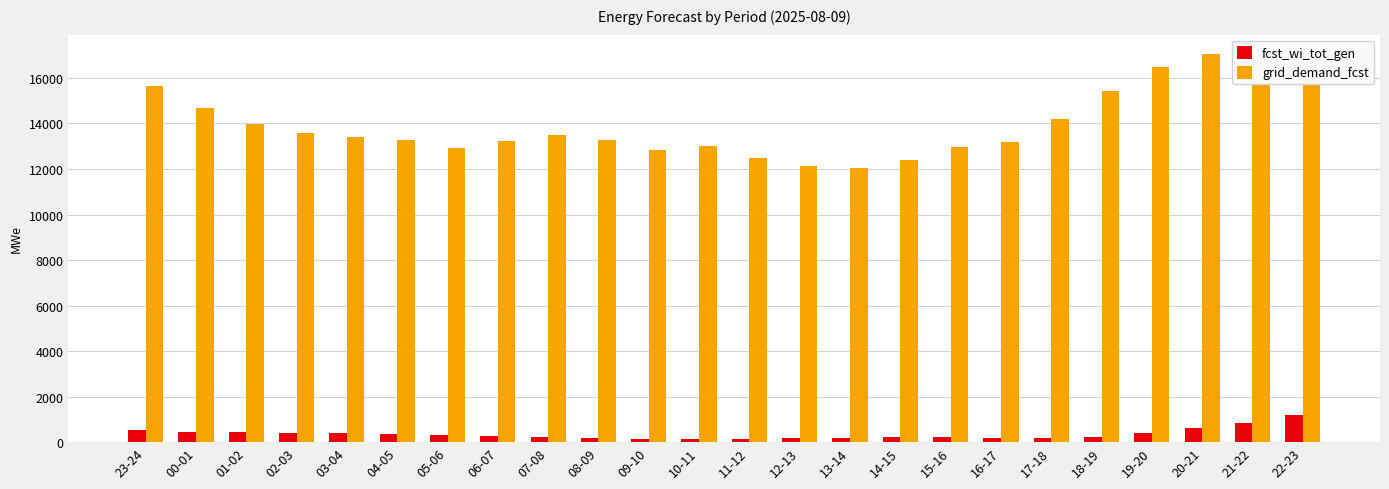

What position from the left is 23-24?

1